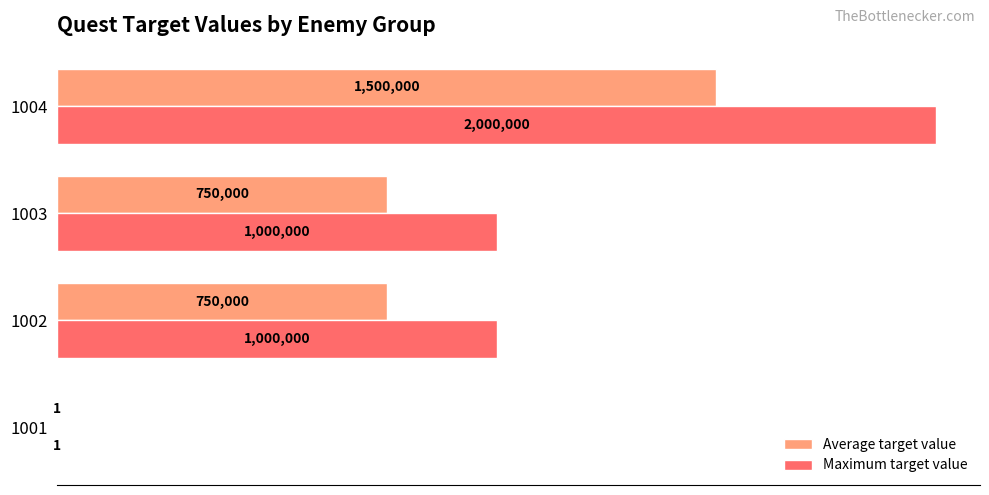

What are all the series names shown in the legend?

Average target value, Maximum target value